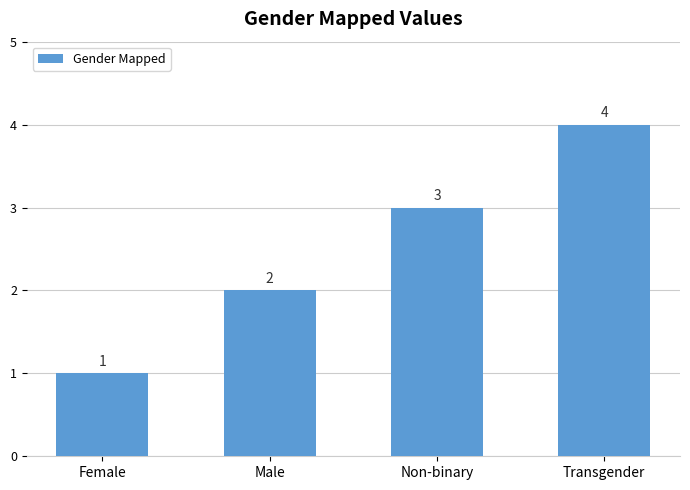

The chart shows a value of 3 at Non-binary. True or false?

True